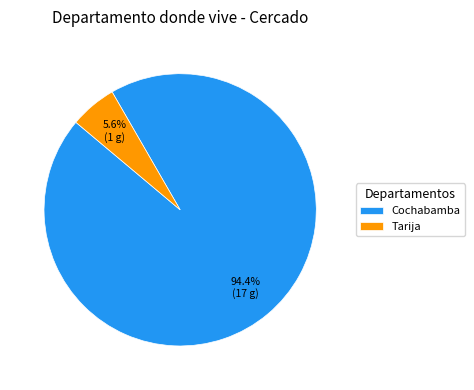

Which has a higher value, Cochabamba or Tarija?

Cochabamba